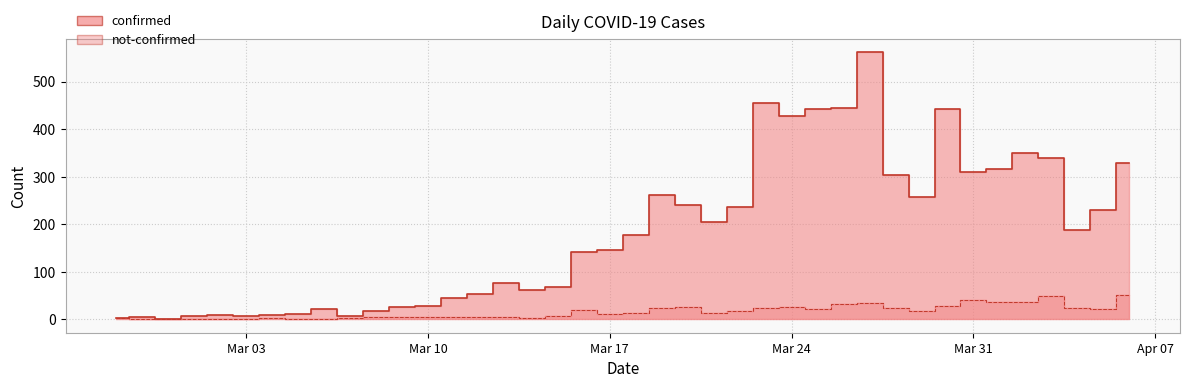

True or false: not-confirmed and confirmed intersect in this chart.

False